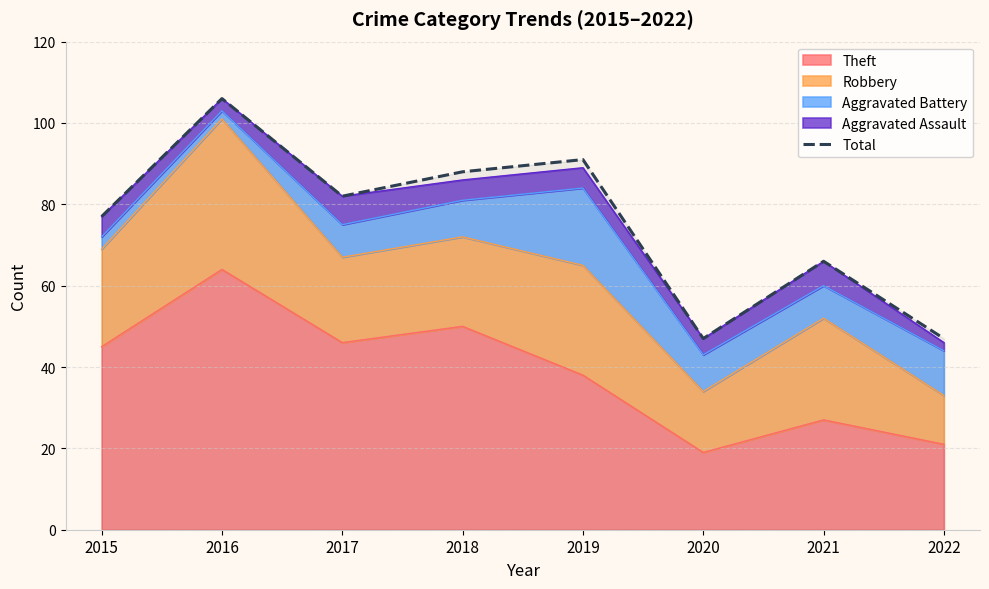

Reading left to right, what are all the values shown in this chart?

2015=77	2016=106	2017=82	2018=88	2019=91	2020=47	2021=66	2022=47